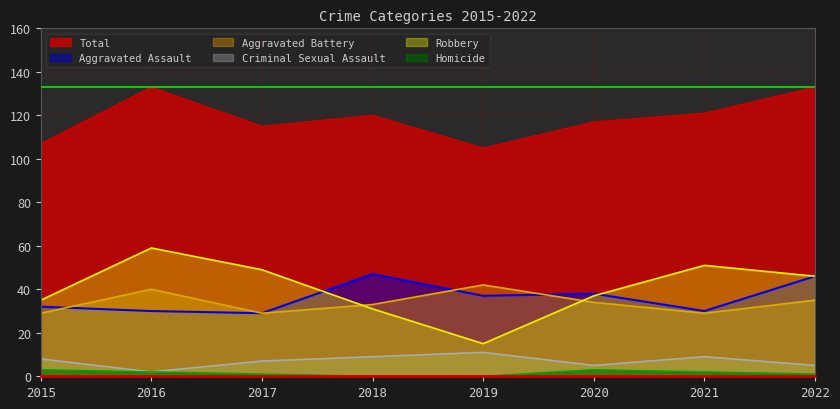

Count the number of data series in this chart.

6